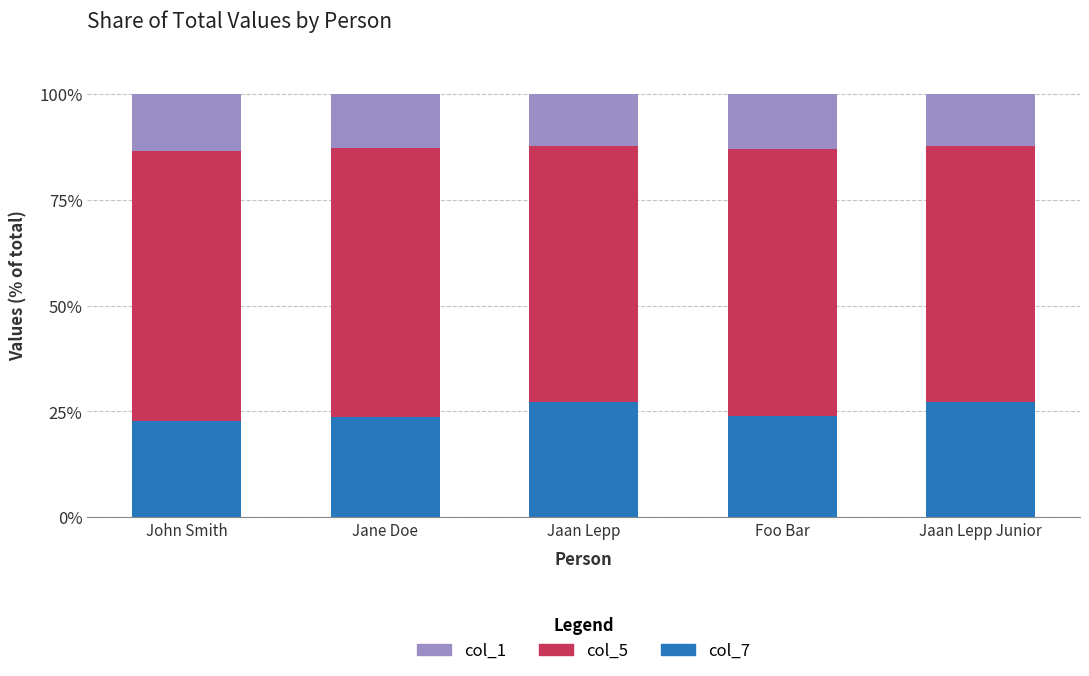

What is the total value across all series at Foo Bar?

100.0